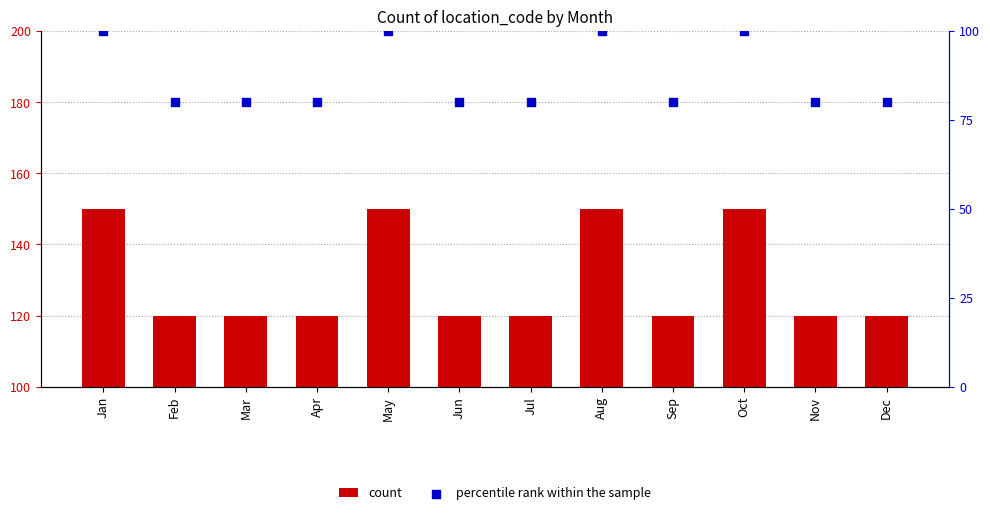

Which series reaches the minimum Y coordinate?

percentile rank within the sample